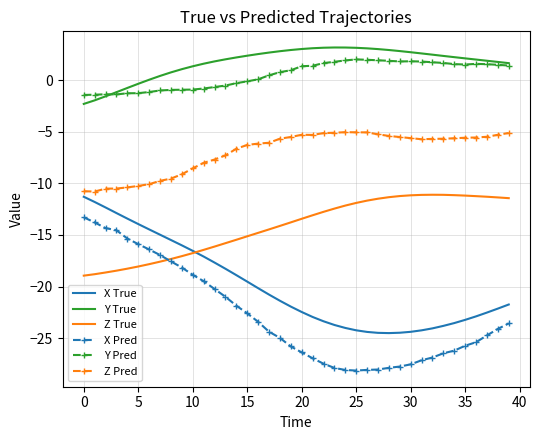

True or false: Z Pred and X Pred intersect in this chart.

False